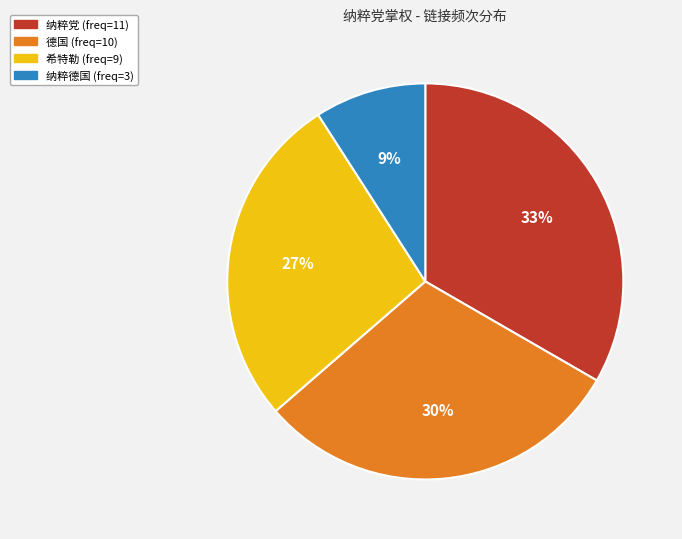

Which has a higher value, 德国 or 希特勒?

德国